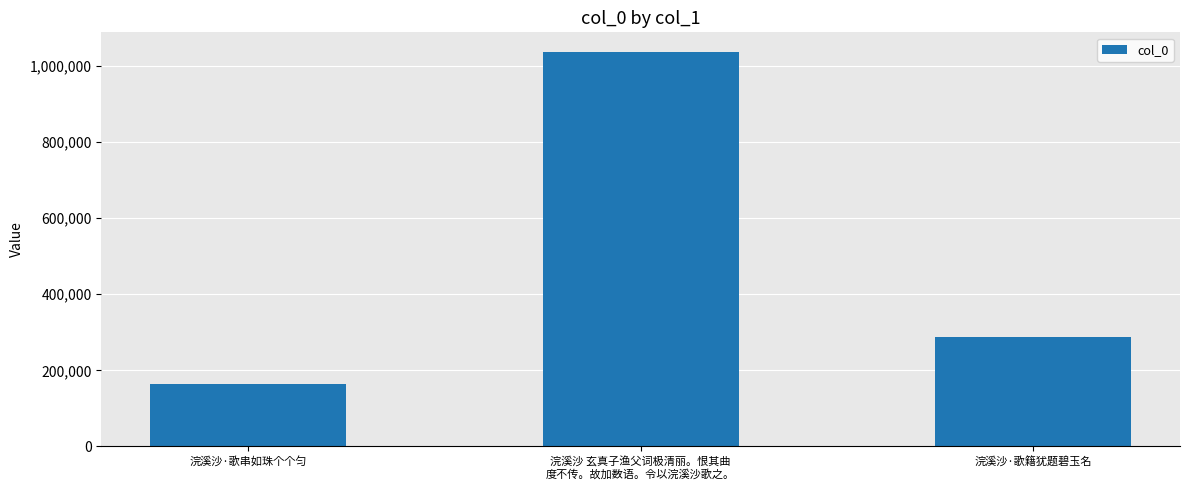

What is the smallest value displayed?

162926